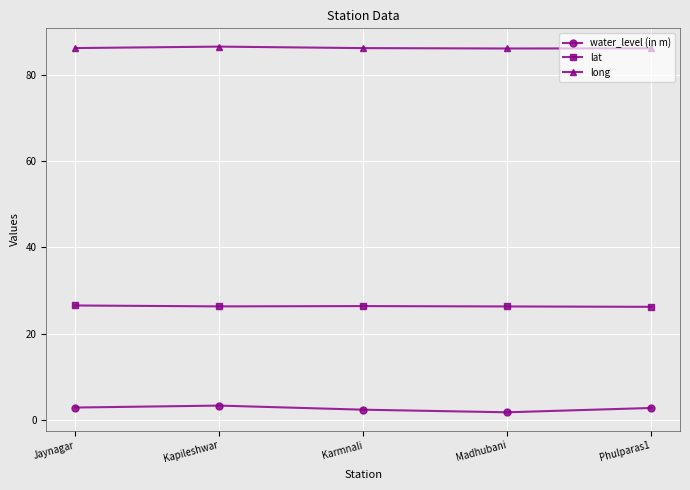

True or false: lat has a value of 7.0 at Jaynagar.

False